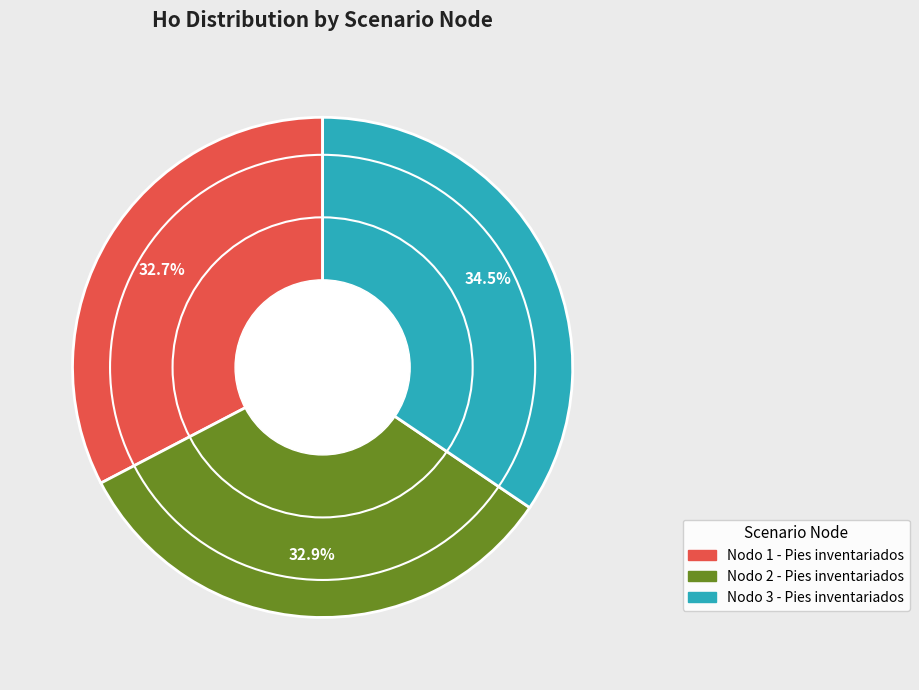

What percentage do Nodo 2 - Pies inventariados and Nodo 1 - Pies inventariados together represent?

65.5%